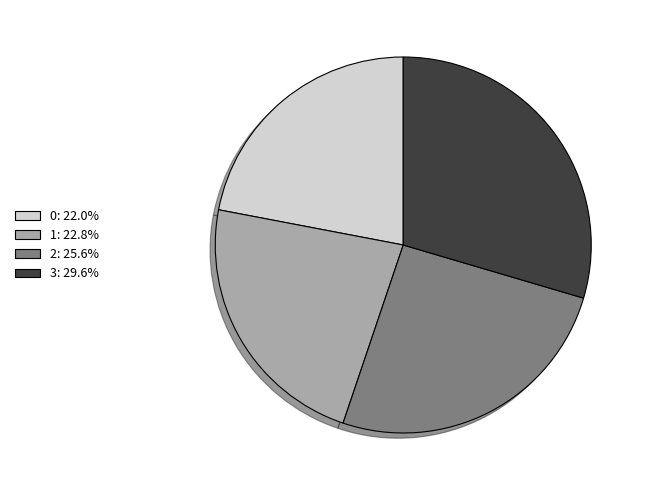

Count the number of slices in the pie.

4